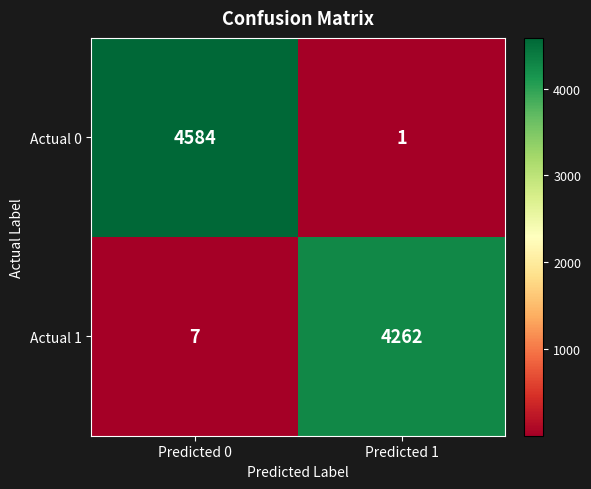

What is the sum of the Actual 0 values at Predicted 0 and Predicted 1?

4585